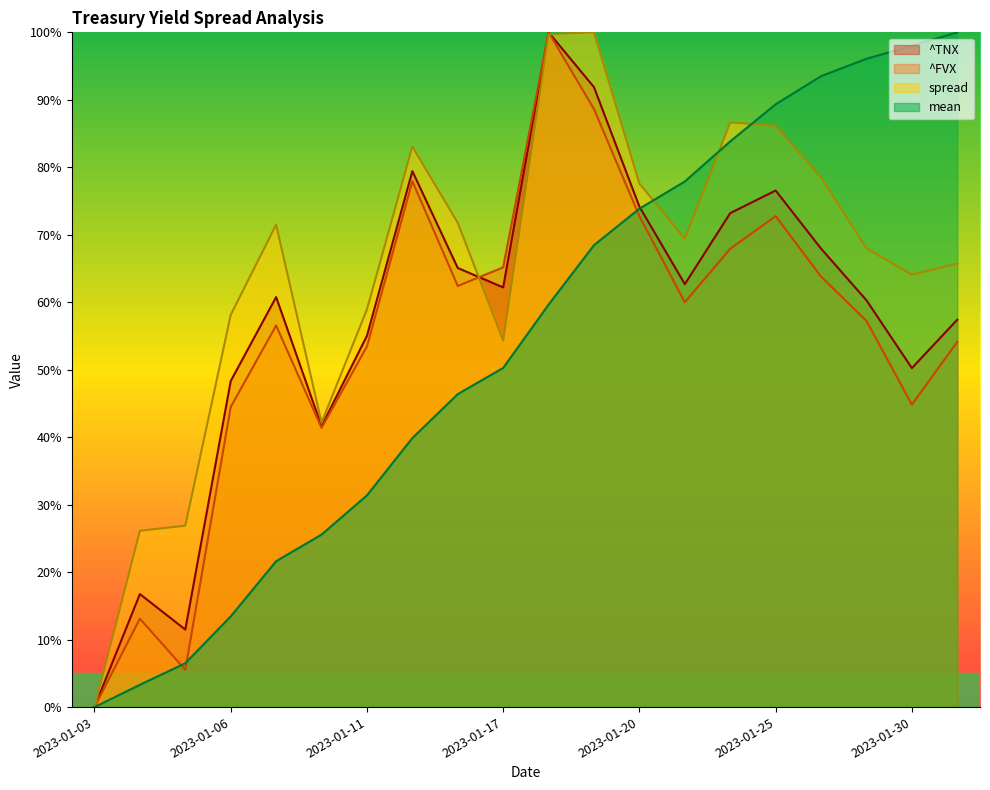

In spread, how many points are higher than both neighbors (excluding endpoints)?

4